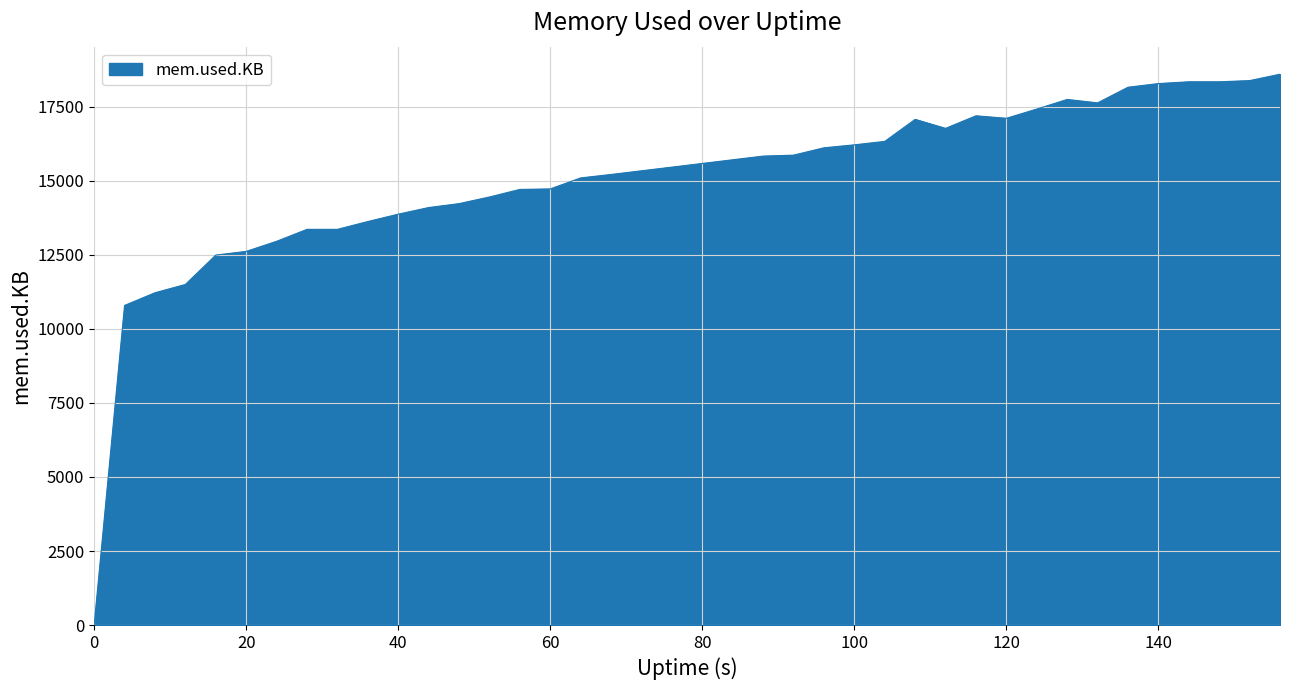

What is the difference between the maximum and minimum values?

18592